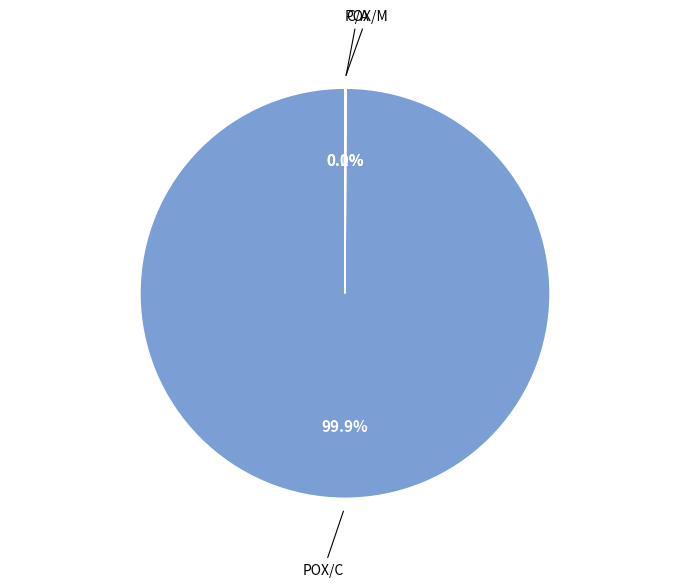

Is there any slice that represents more than half of the pie?

Yes